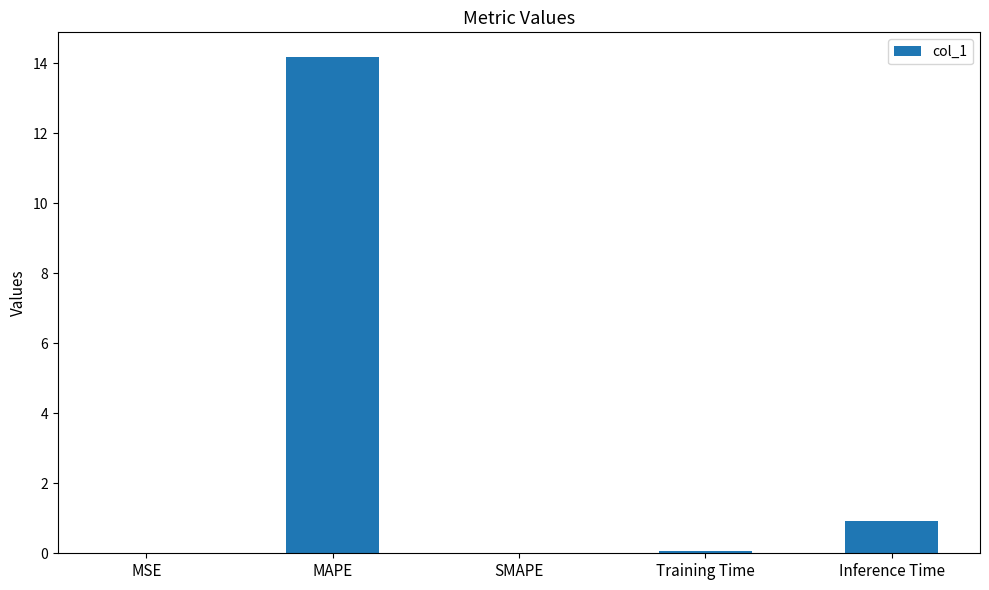

Is it true that the value at MAPE is 4.4?

False